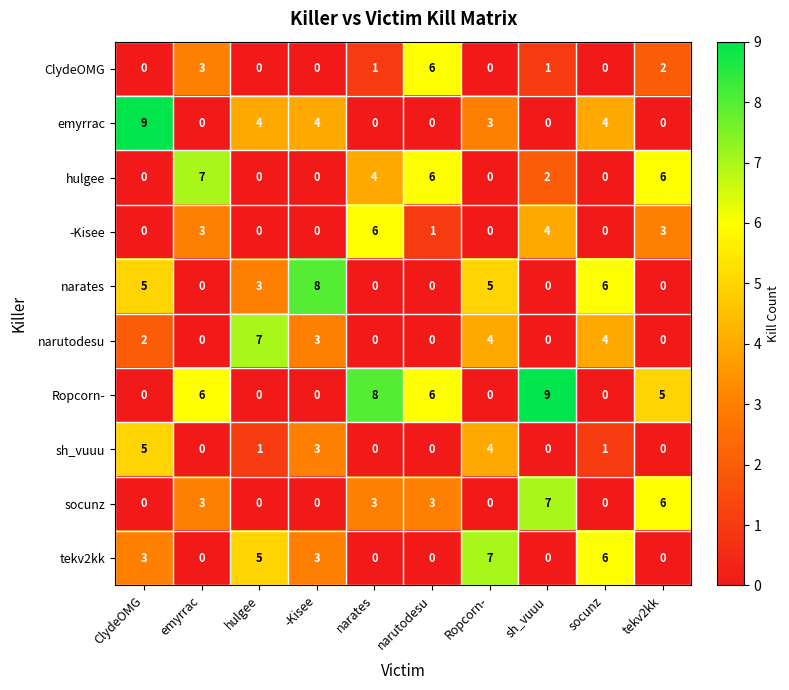

Count the -Kisee values in the range 0 to 3.

8